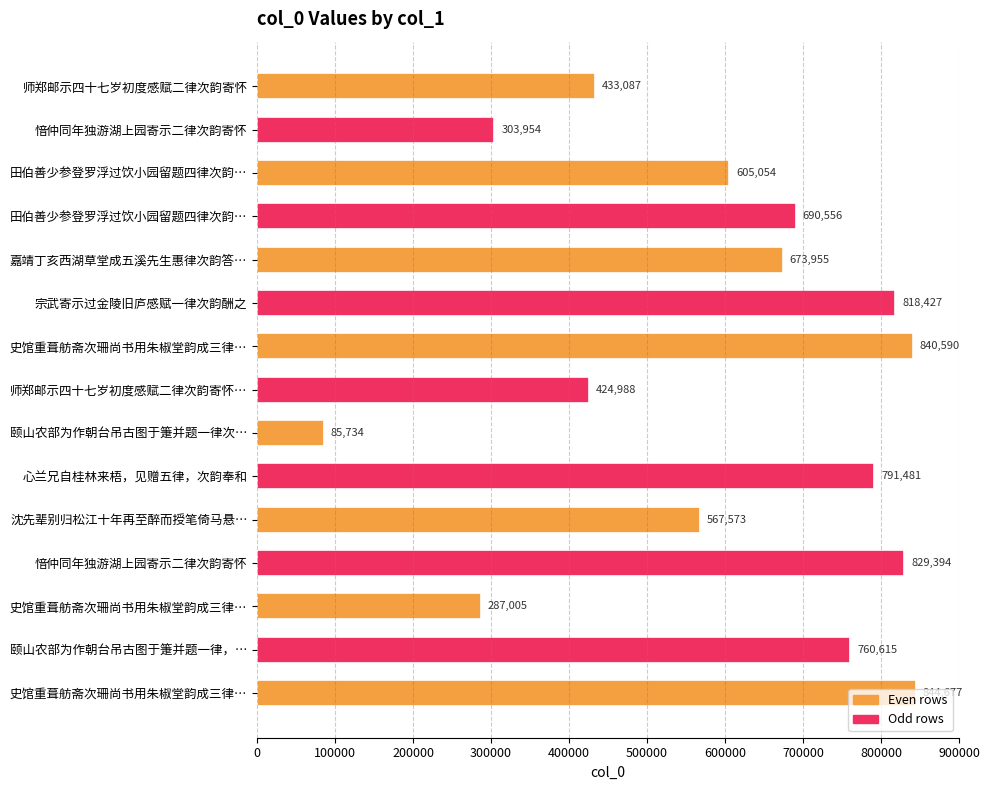

Which label corresponds to the smallest value in the chart?

颐山农部为作朝台吊古图于箑并题一律次…